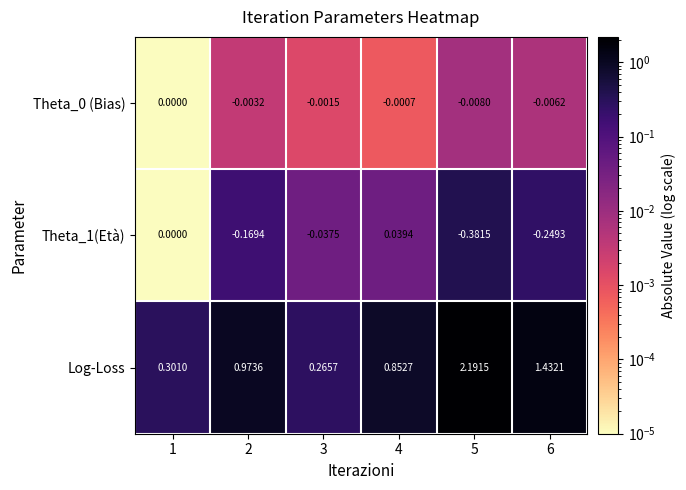

Which series has the largest total across all categories?

Log-Loss